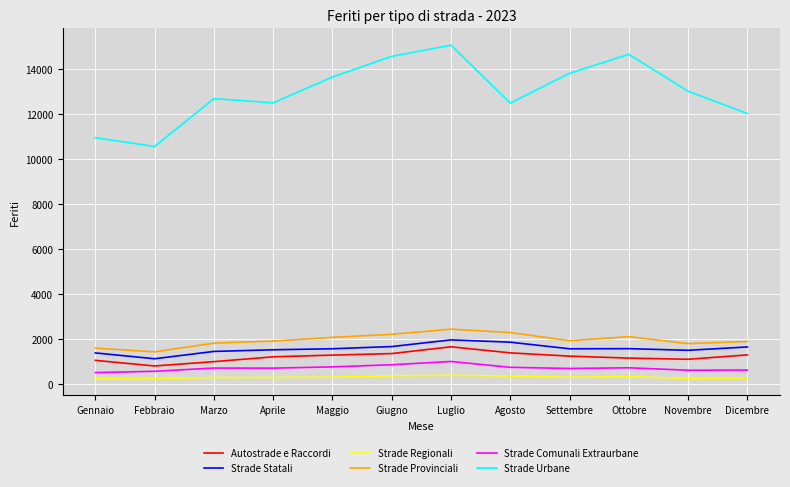

Which series has the largest total across all categories?

Strade Urbane